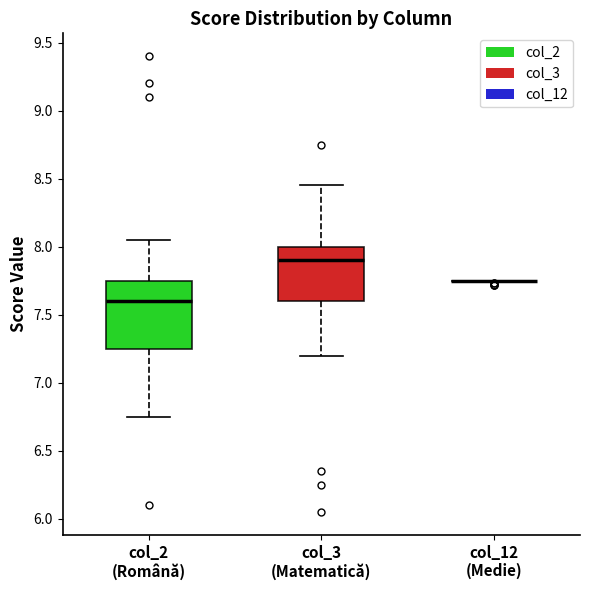

Where is the upper edge of the box for col_3 (Matematică) on the y-axis? The values are not printed on the chart, so give them approximately, as read against the axis.

8.00